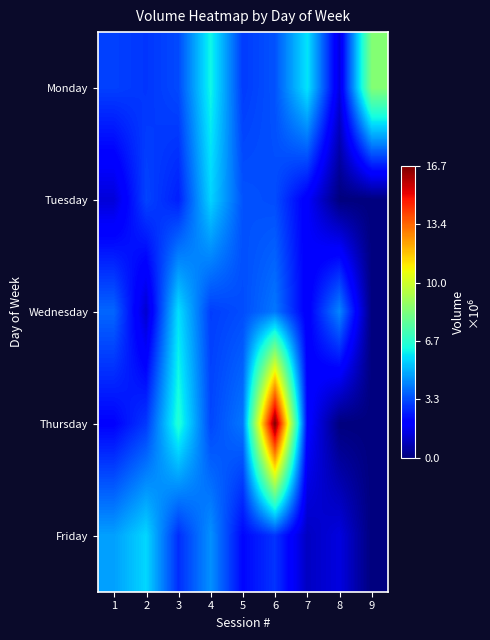

Reading left to right, what are all the values shown in this chart?

Monday: 1=3166806	2=2991387	3=3316206	4=6210488	5=3081002	6=3469240	7=5873437	8=1445949	9=8513078
Tuesday: 1=1327174	2=3233434	3=2603675	4=5592321	5=3464617	6=3359608	7=1906841	8=0	9=0
Wednesday: 1=3784448	2=1186525	3=5787659	4=3119440	5=3370500	6=4074923	7=1890980	8=4312592	9=0
Thursday: 1=2084827	2=3039706	3=6558868	4=3271623	5=4069728	6=16745564	7=2119676	8=0	9=0
Friday: 1=4731537	2=5645406	3=2851201	4=4491426	5=2179934	6=2956753	7=988849	8=1425518	9=0